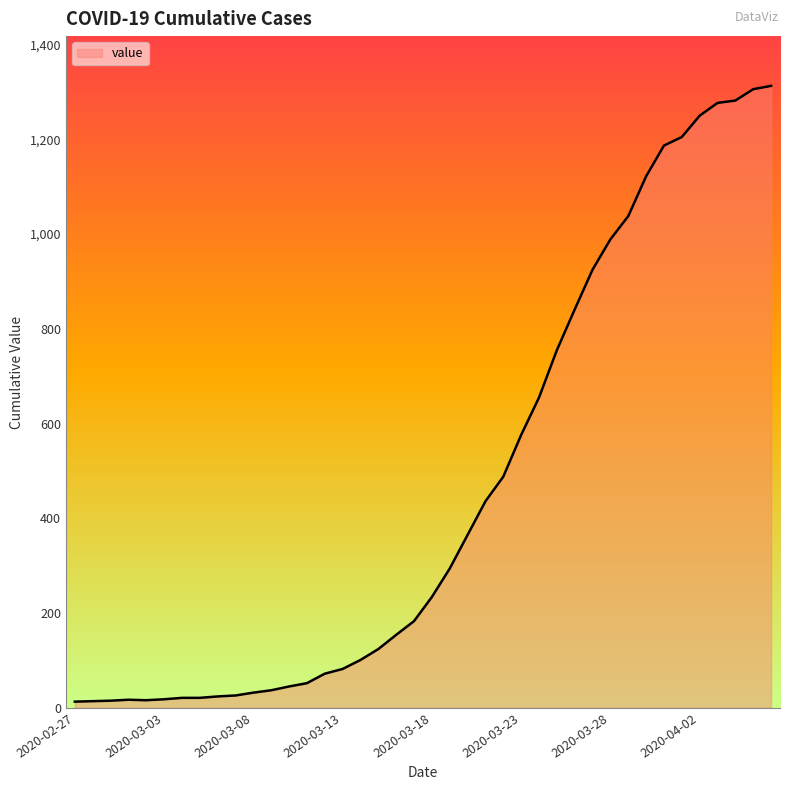

What is the maximum value shown in the chart?

1313